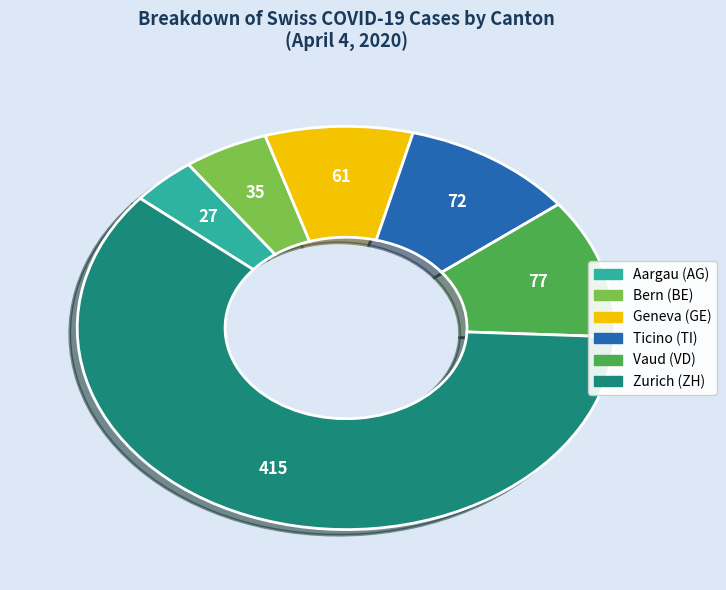

Count the number of slices in the pie.

6